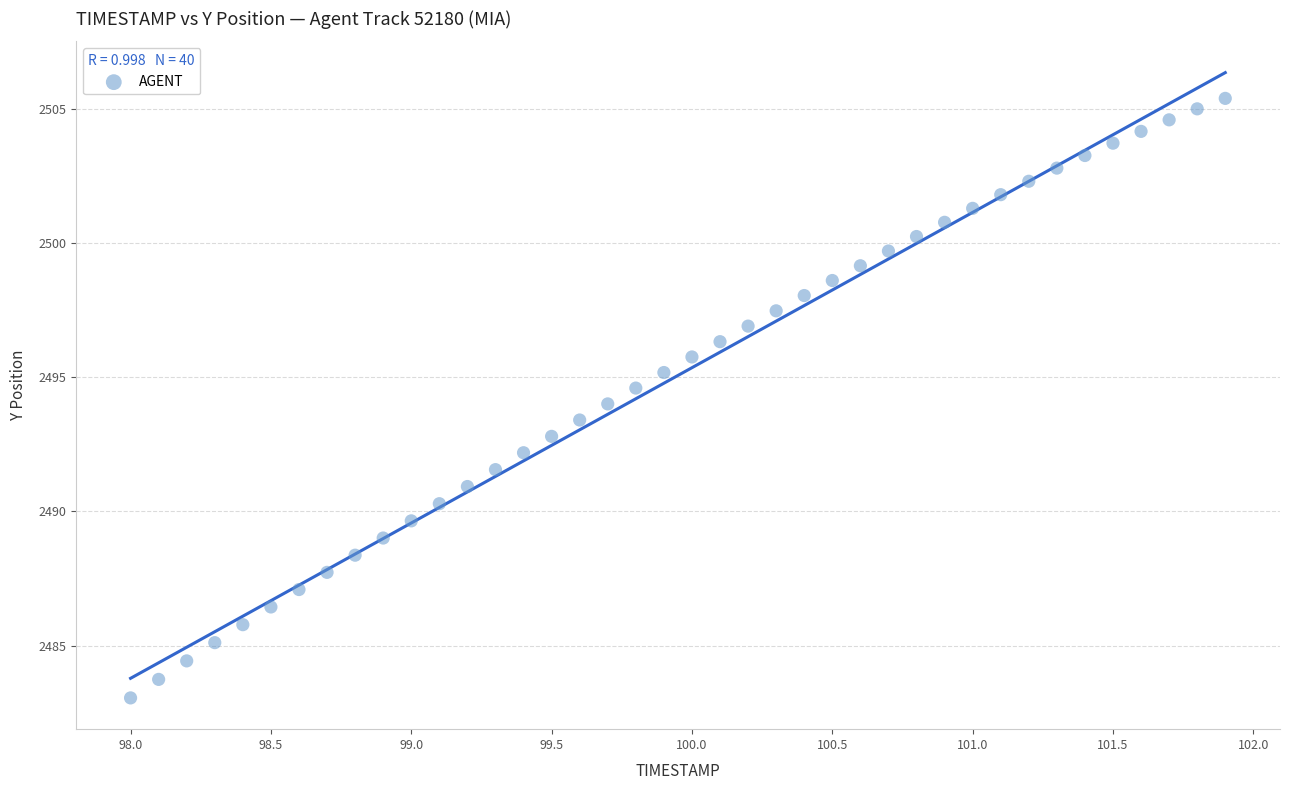

What is the range of X values (max minus min)?

3.9